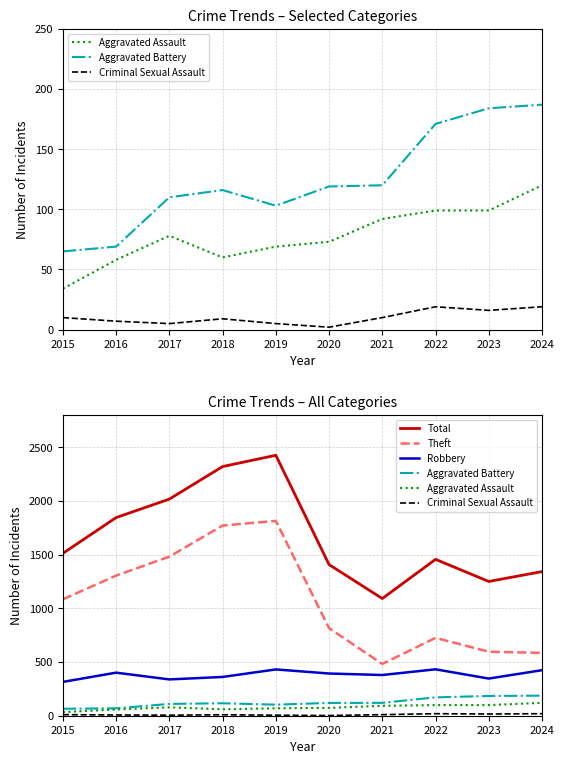

What is the difference between the highest and lowest values at 2020?

1405